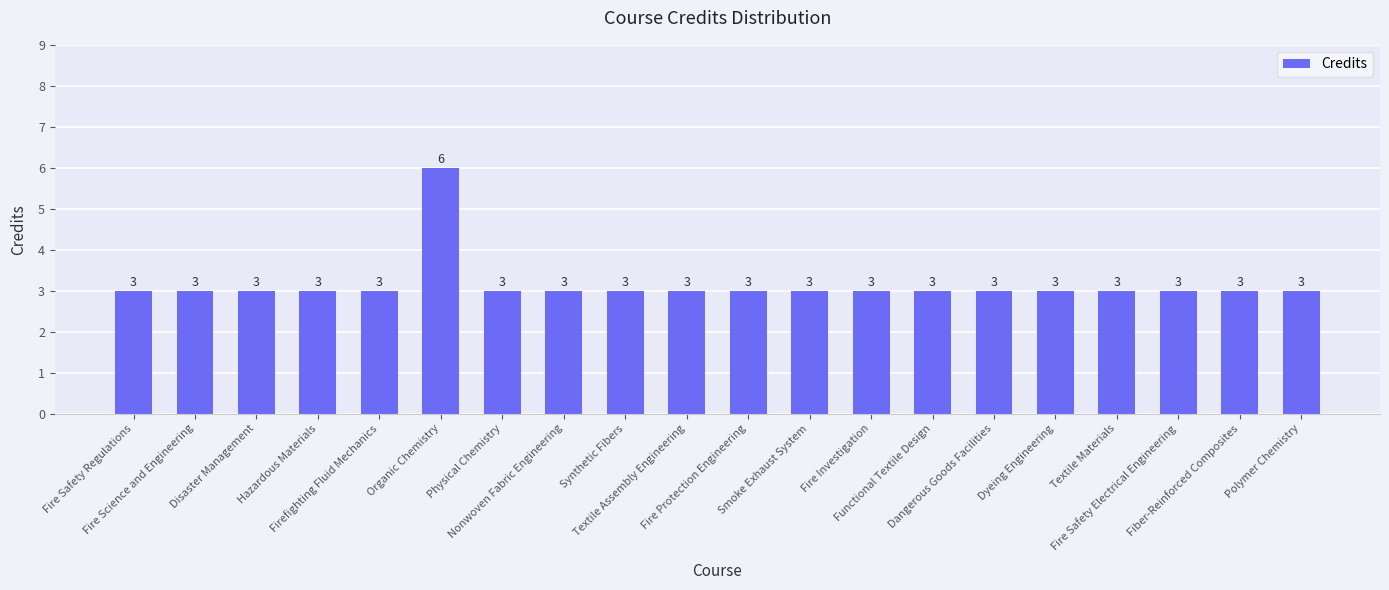

What is the sum of all values?

63